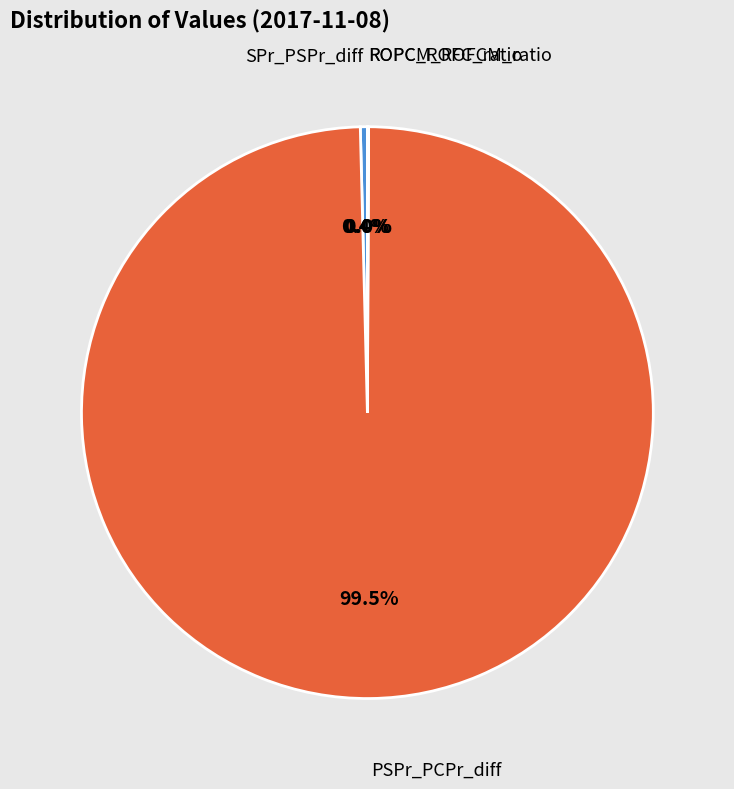

Is there any slice that represents more than half of the pie?

Yes